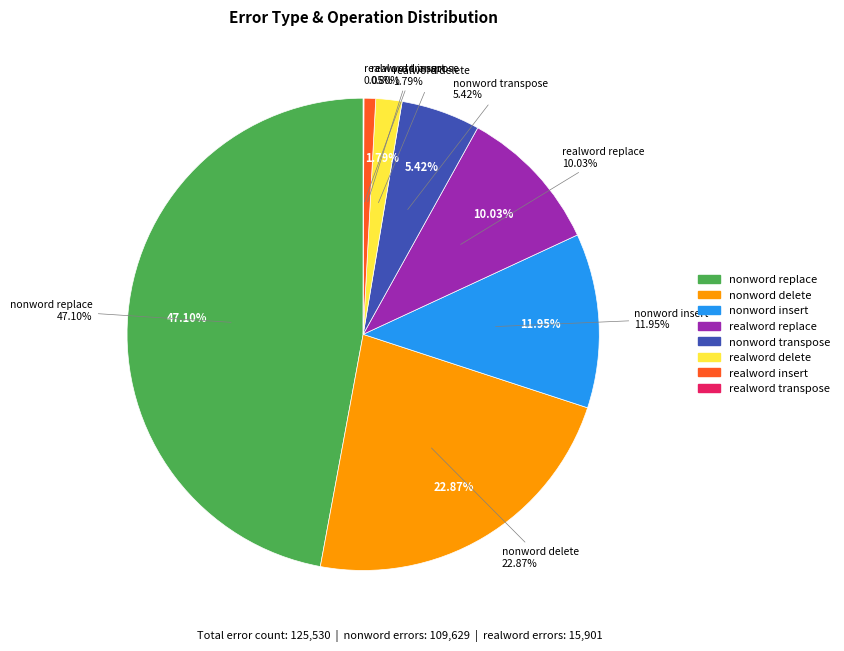

What percentage is the realword delete slice, to the nearest percent?

2%